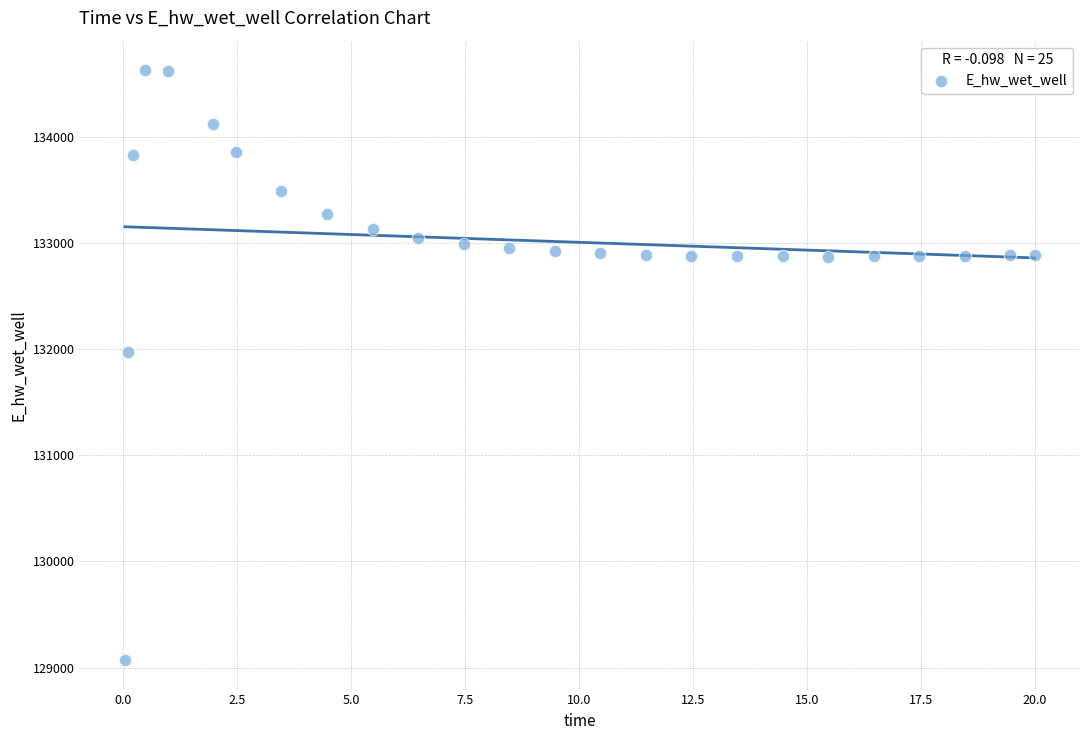

What Y value in the scatter plot is closest to 131849?

131970.5